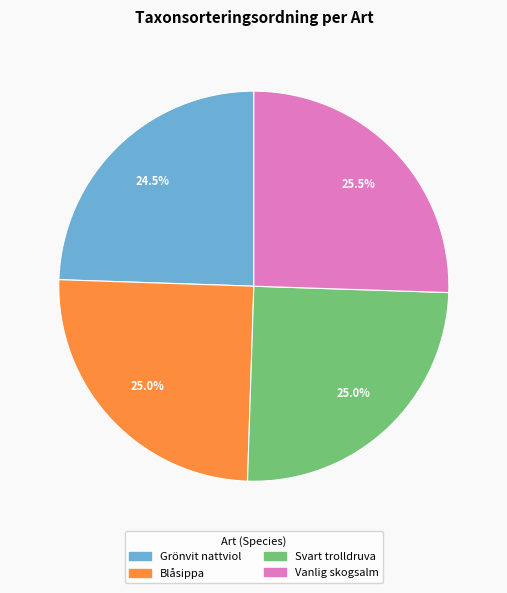

Count the number of slices in the pie.

4